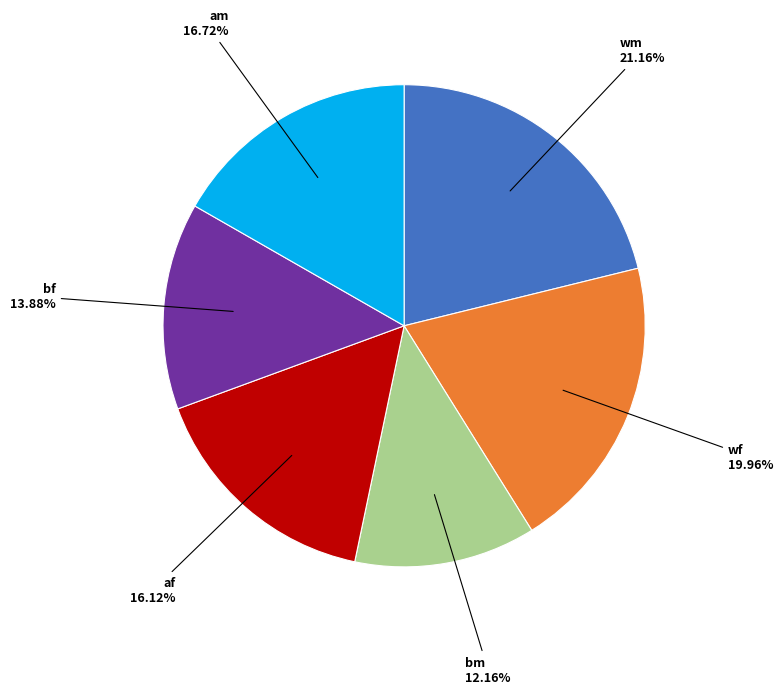

Does any single category account for the majority?

No